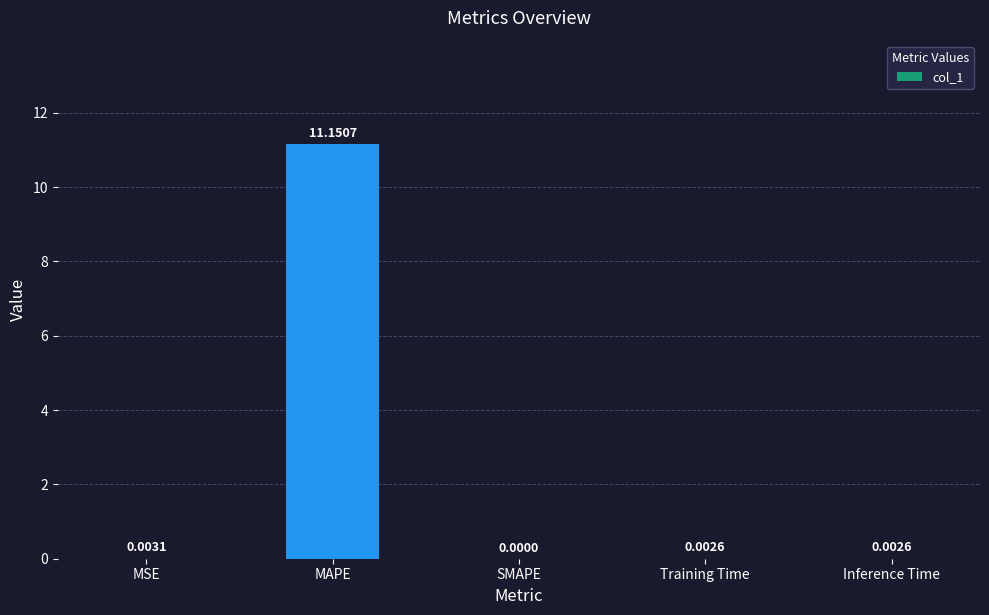

Which has a higher value, Inference Time or SMAPE?

Inference Time